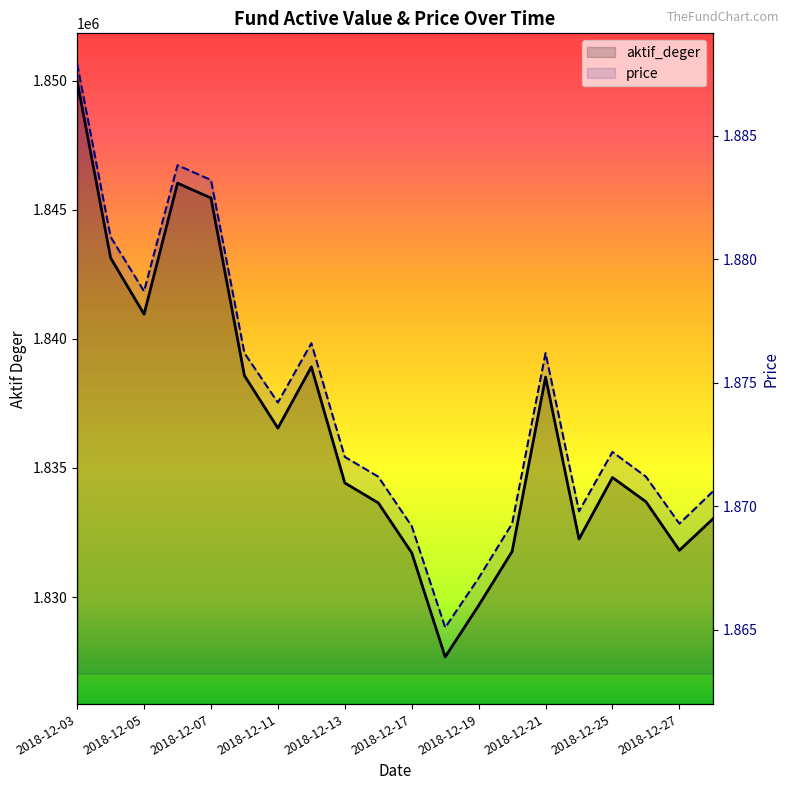

What are all the series names shown in the legend?

aktif_deger, price